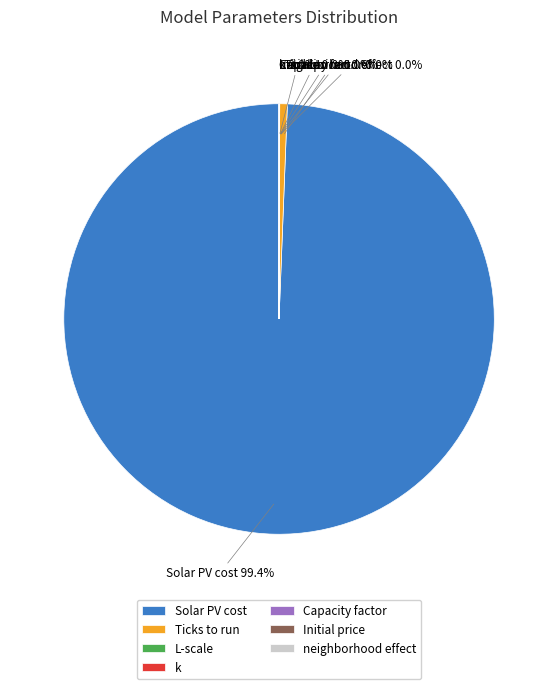

Which slice is the largest?

Solar PV cost